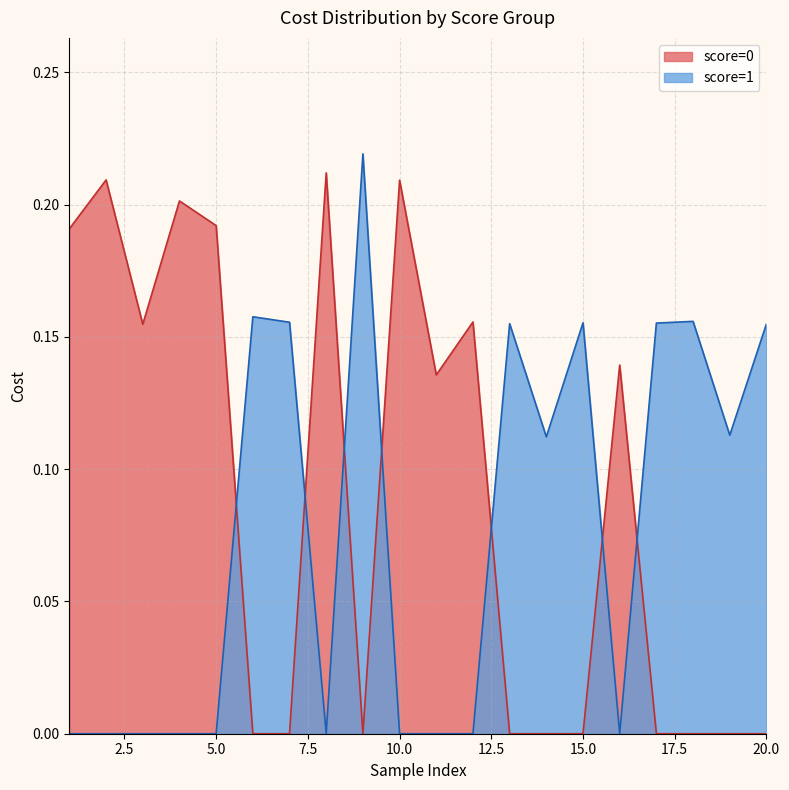

At which category does avg_cost_score1 reach its first local valley?

4